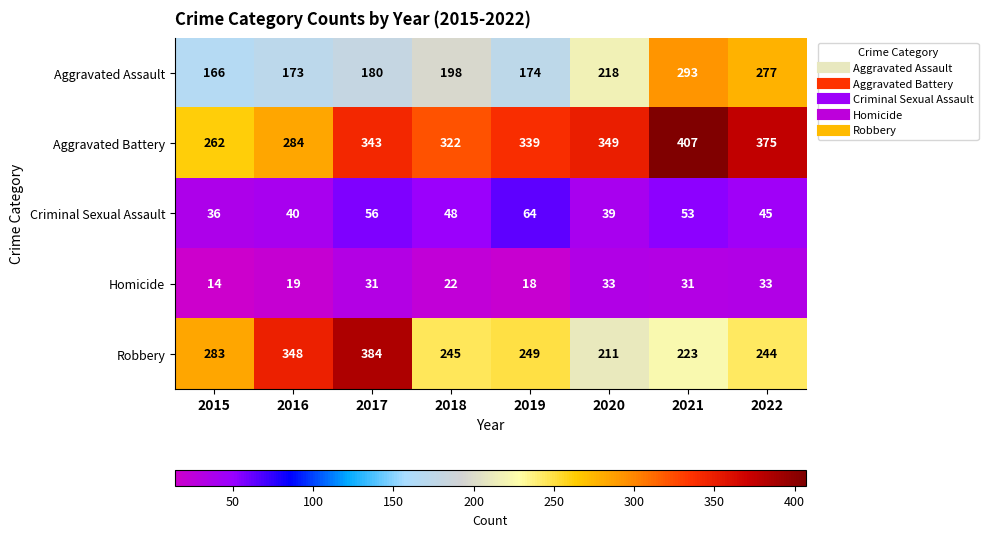

What is the sum of all Aggravated Assault values?

1679